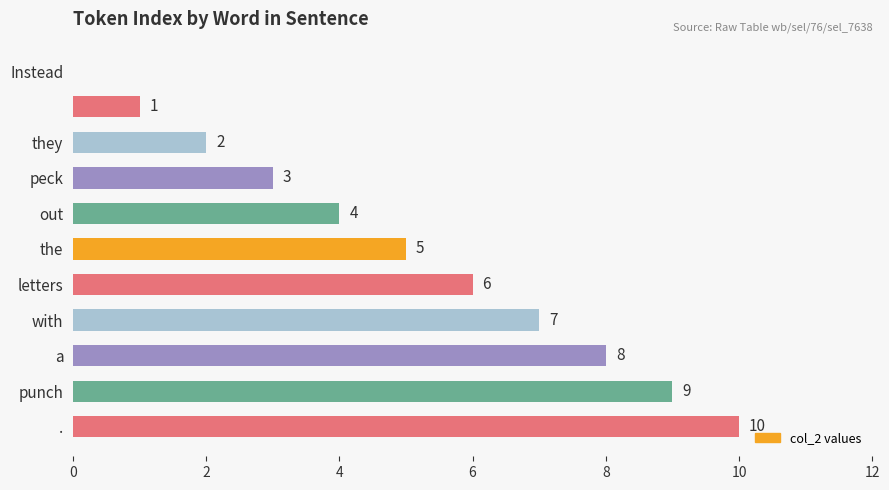

What is the greatest value displayed?

10